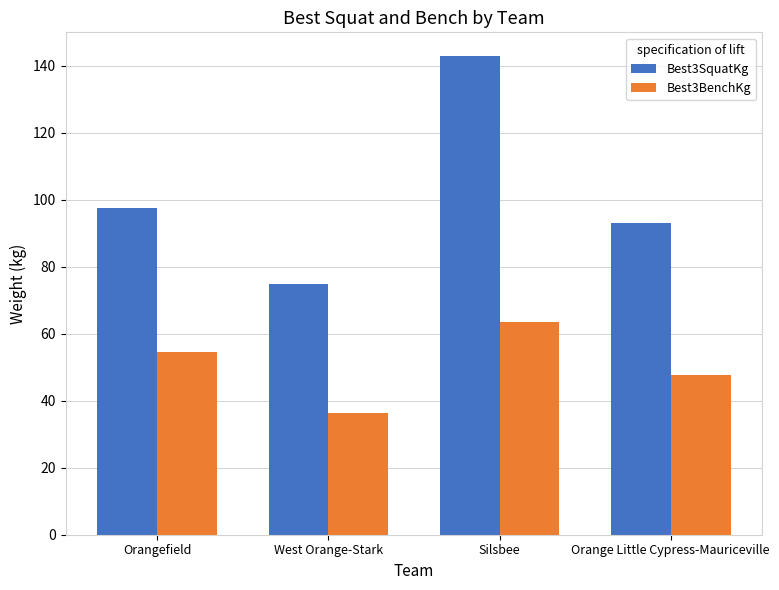

What is the difference between the maximum and second lowest values in the Best3BenchKg series?

15.9